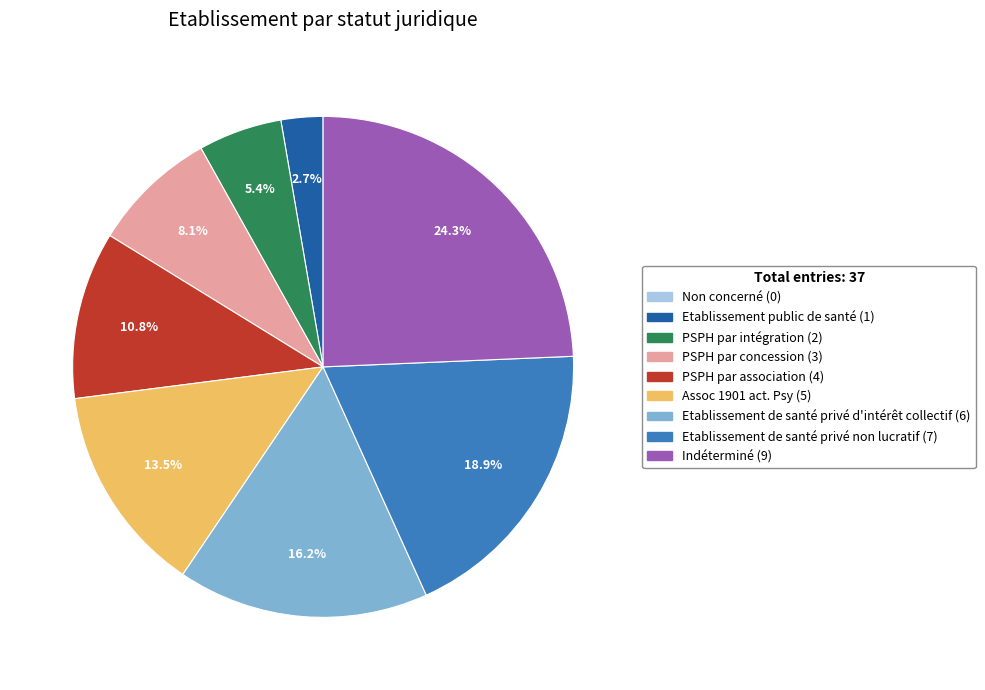

Is there a majority slice in this chart?

No